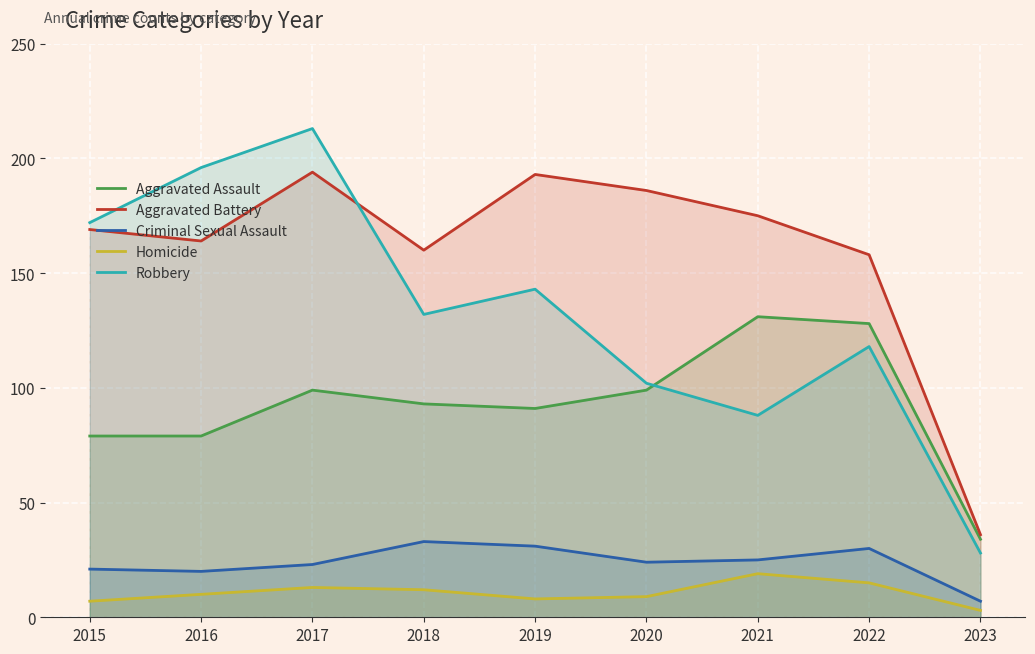

What is the value of the Aggravated Battery point at the 4th from the left?

160